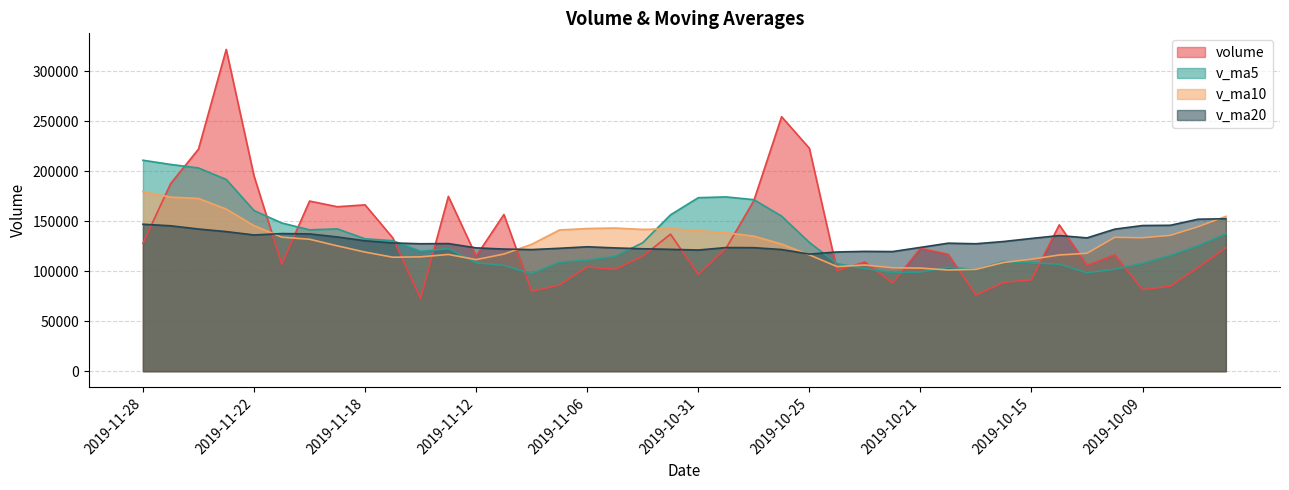

How many times do v_ma20 and volume cross each other?

14